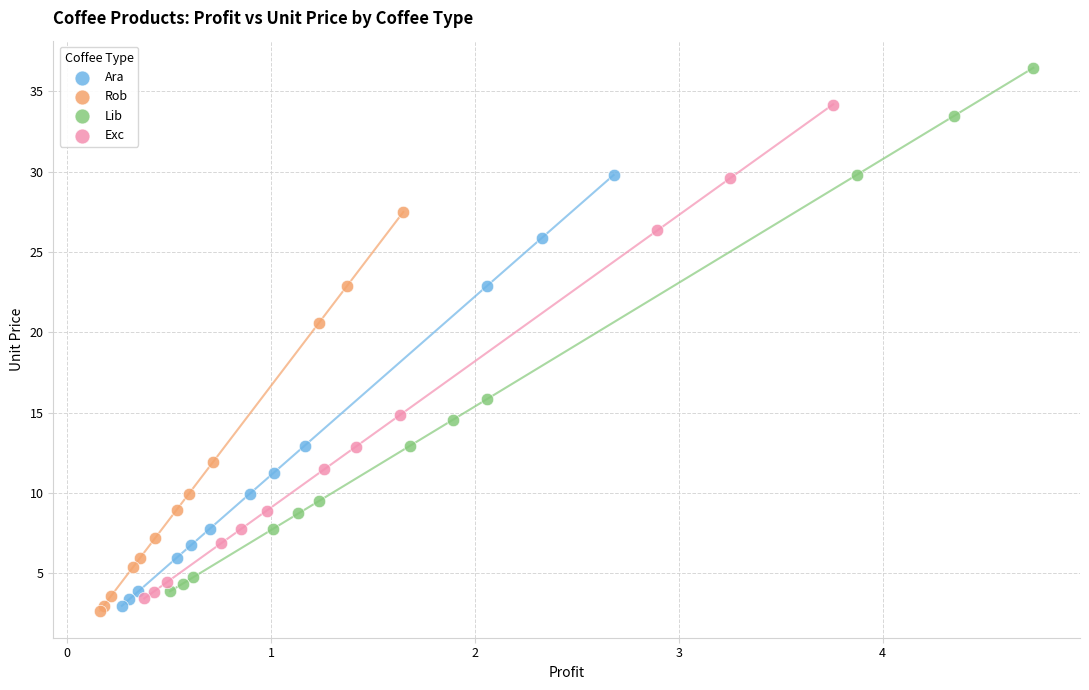

Which series has the widest spread of Y values?

Lib